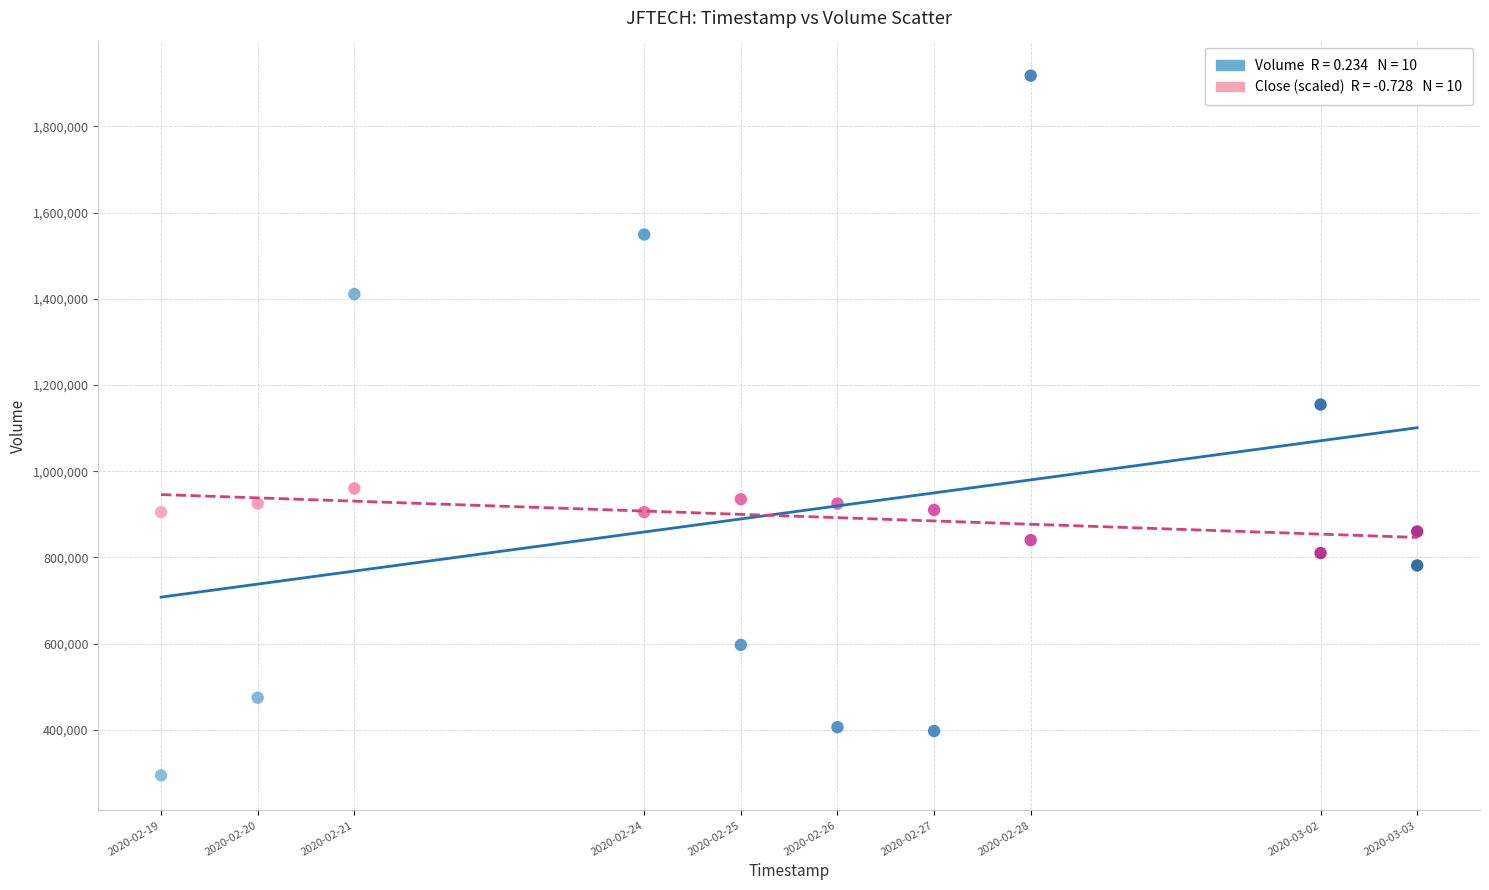

Across all series, what Y value is closest to 1105950?

1154600